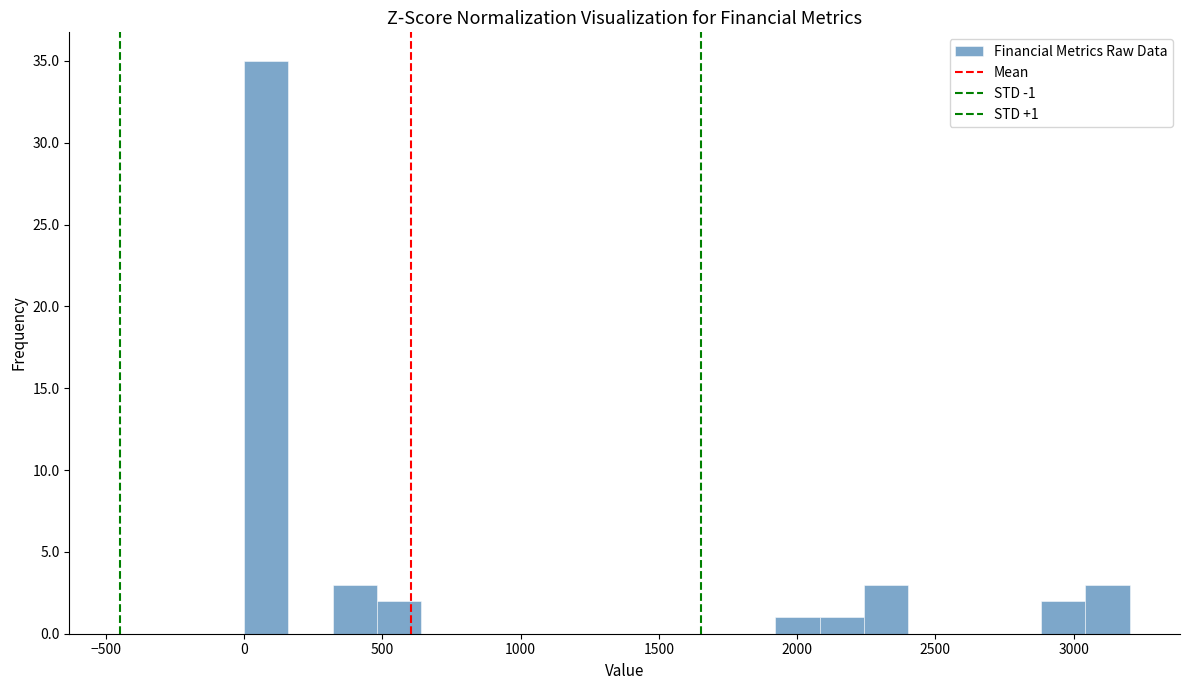

Read against the x-axis, roughly where is the centre of the tallest bar?

100